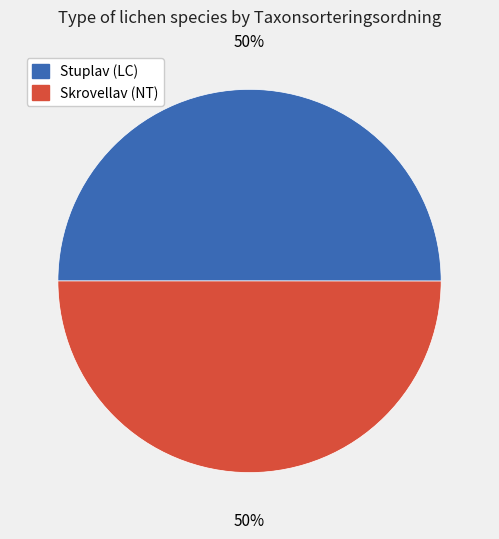

Is it true that Skrovellav (NT) is 50% of the pie?

True